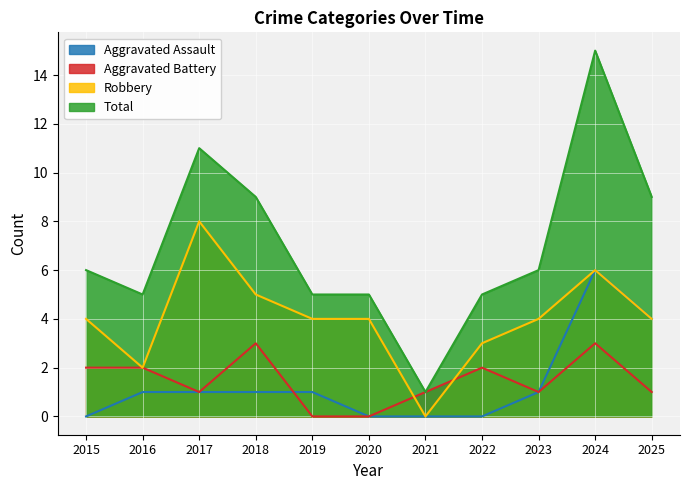

True or false: Total and Aggravated Assault cross at least once.

False